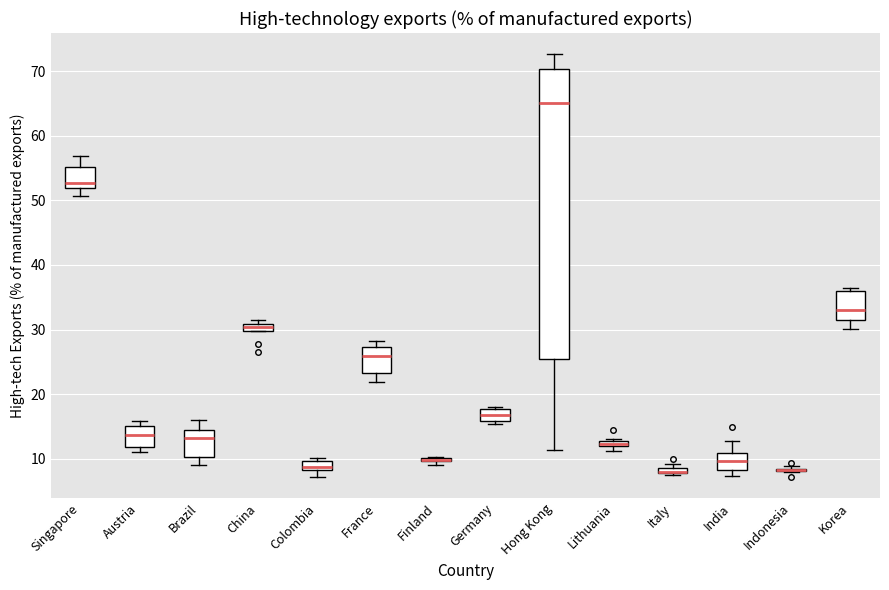

Where does the upper whisker of the box for India end on the y-axis? The values are not printed on the chart, so give them approximately, as read against the axis.

13